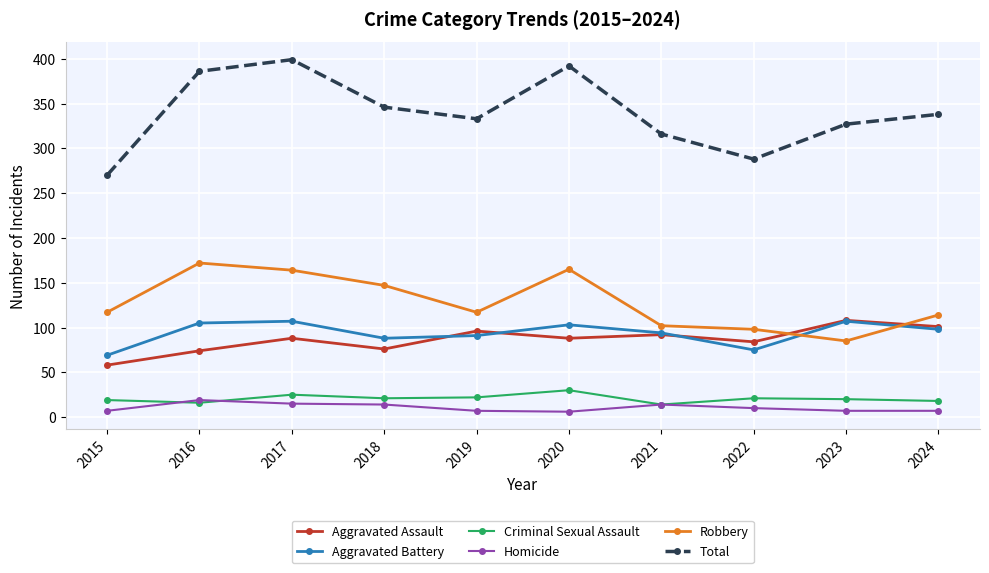

Which series has the largest total across all categories?

Total